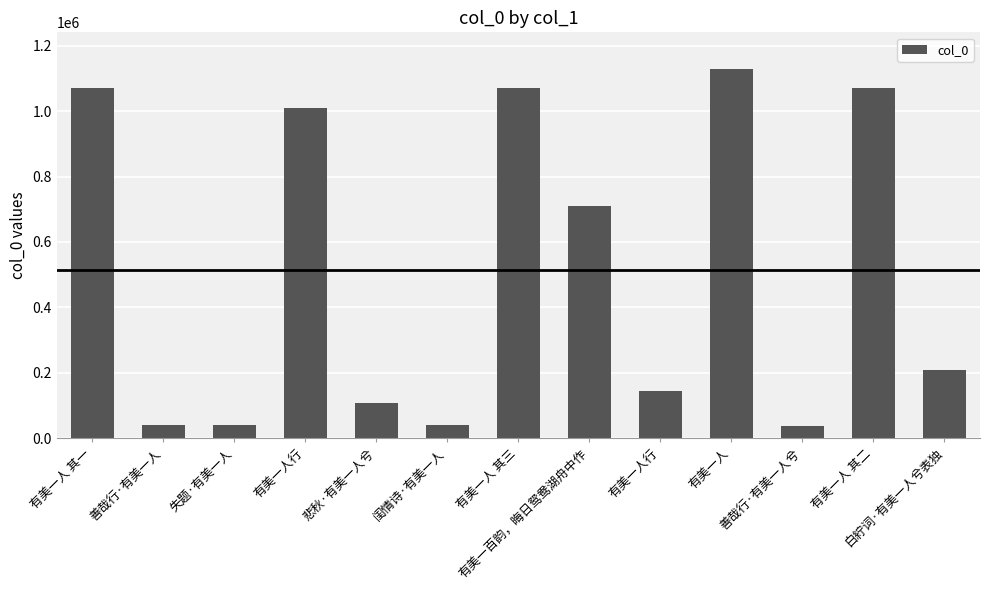

How many data points are less than 206916?

6